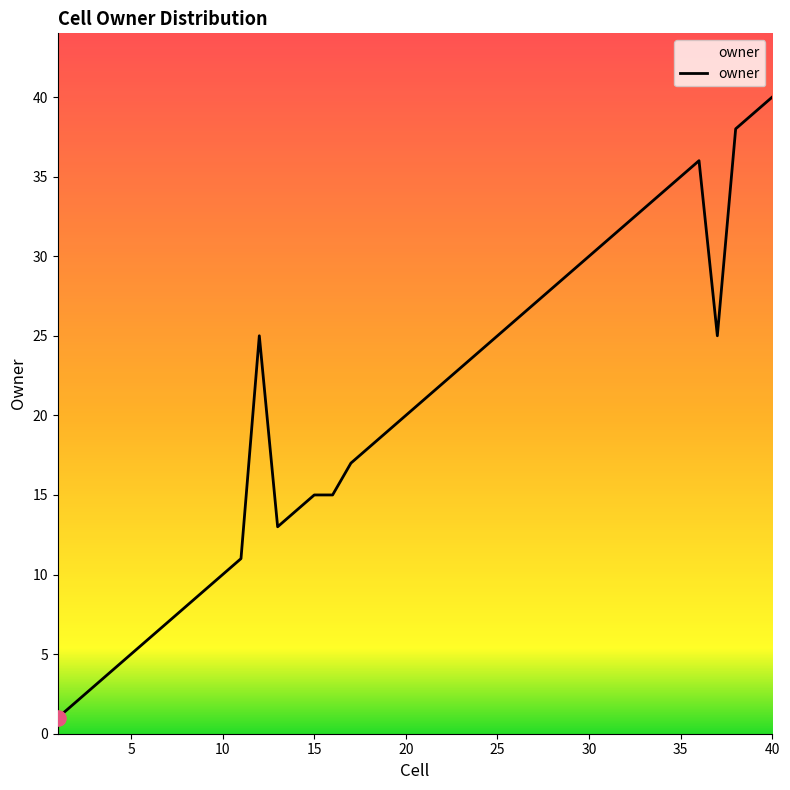

What is the difference between the maximum and minimum values?

39